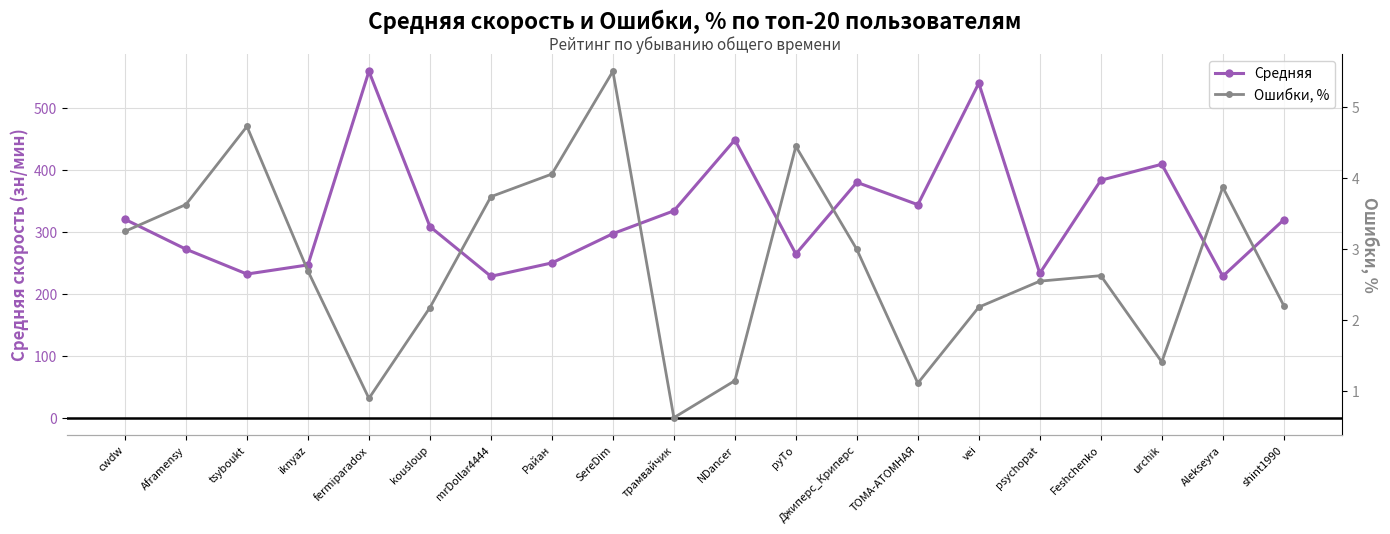

The Средняя series shows 74.4 at cwdw. True or false?

False